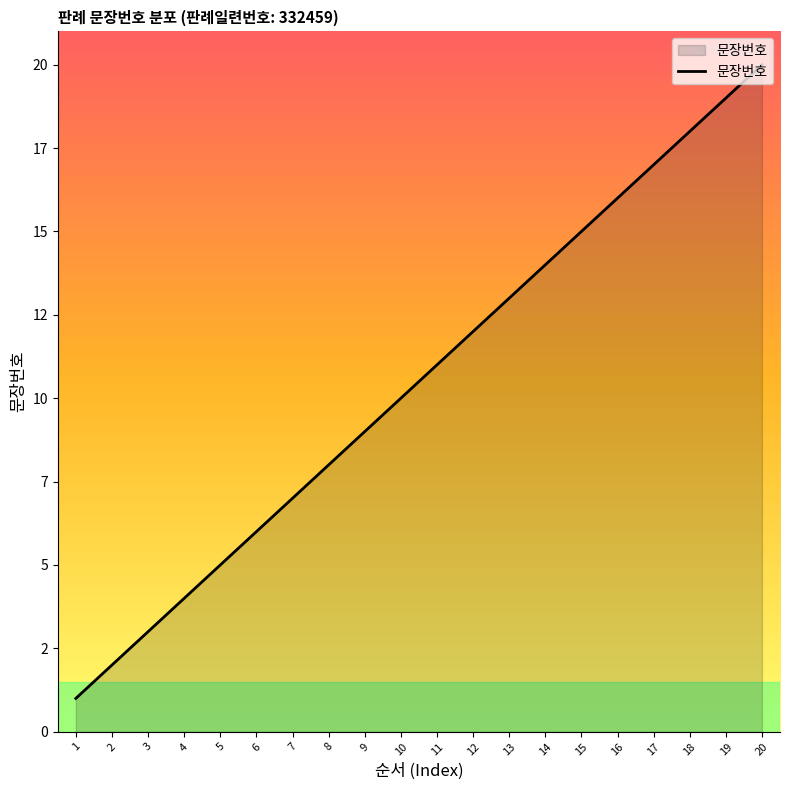

At which label is the value closest to 10?

10